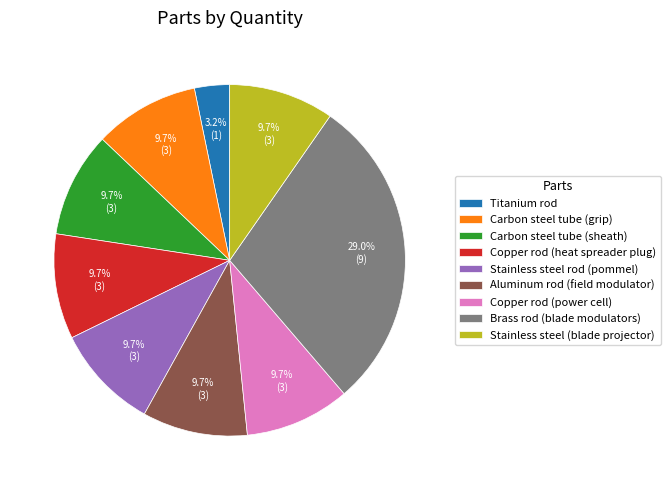

How many segments does this pie chart have?

9